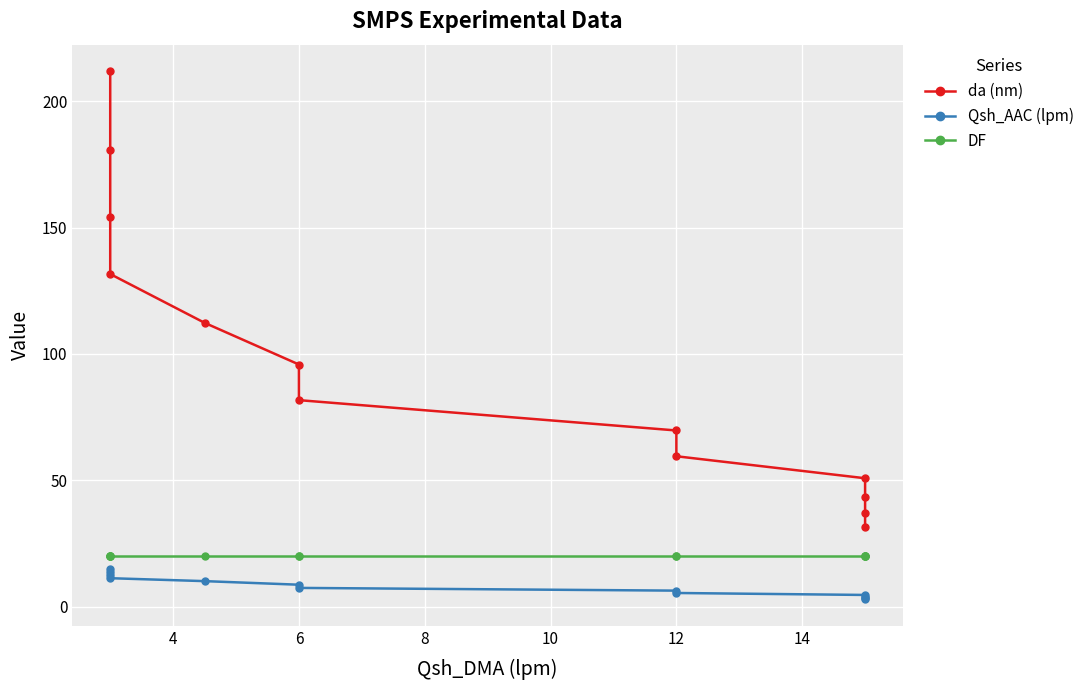

Which series has the largest range (max minus min)?

da (nm)